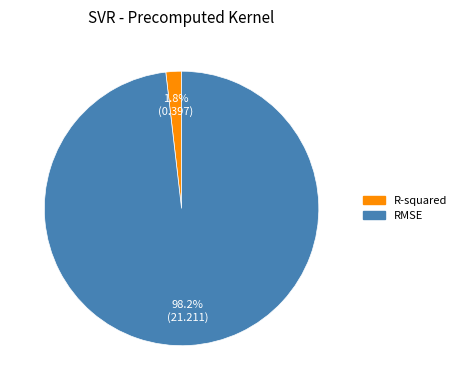

Rank the categories by value from lowest to highest.

R-squared, RMSE